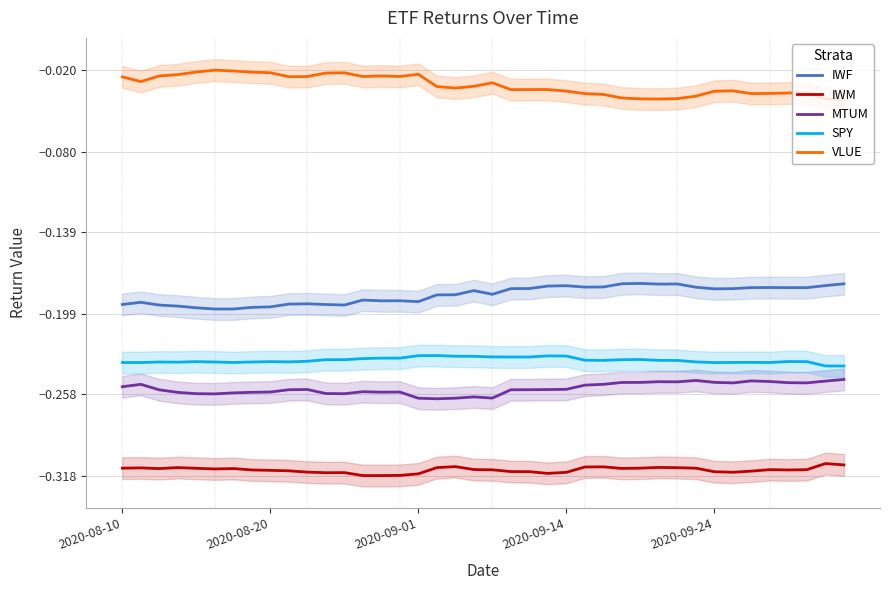

True or false: SPY and IWM intersect in this chart.

False